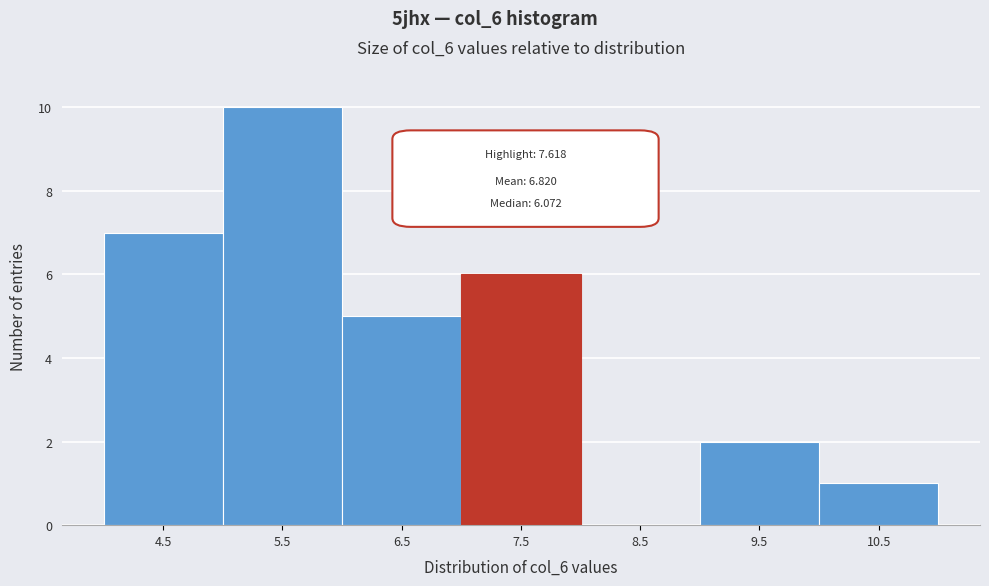

Reading left to right, extract all data points from this chart.

4.5=7	5.5=10	6.5=5	7.5=6	8.5=0	9.5=2	10.5=1